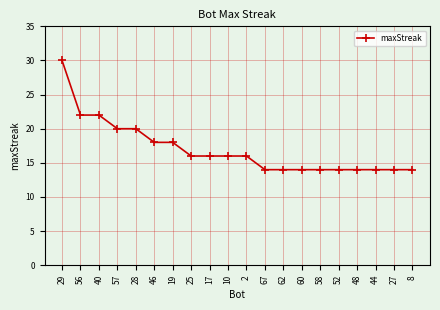

Between 60 and 40, which is larger?

40